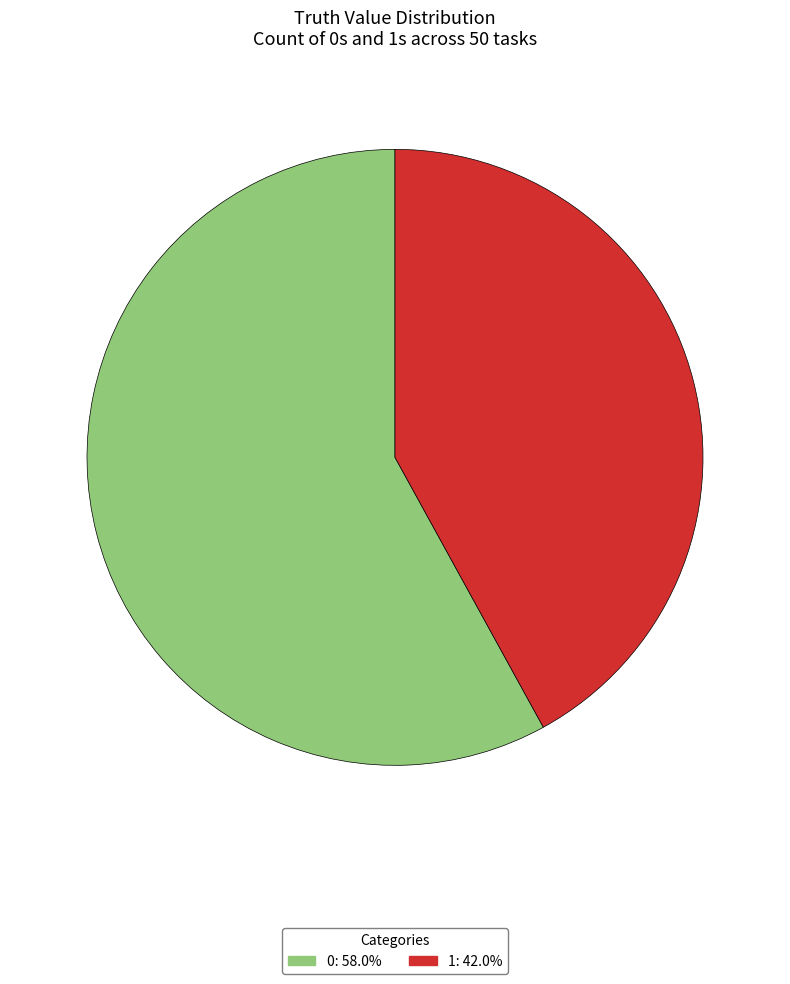

Combined, do 1 and 0 account for over 50%?

Yes